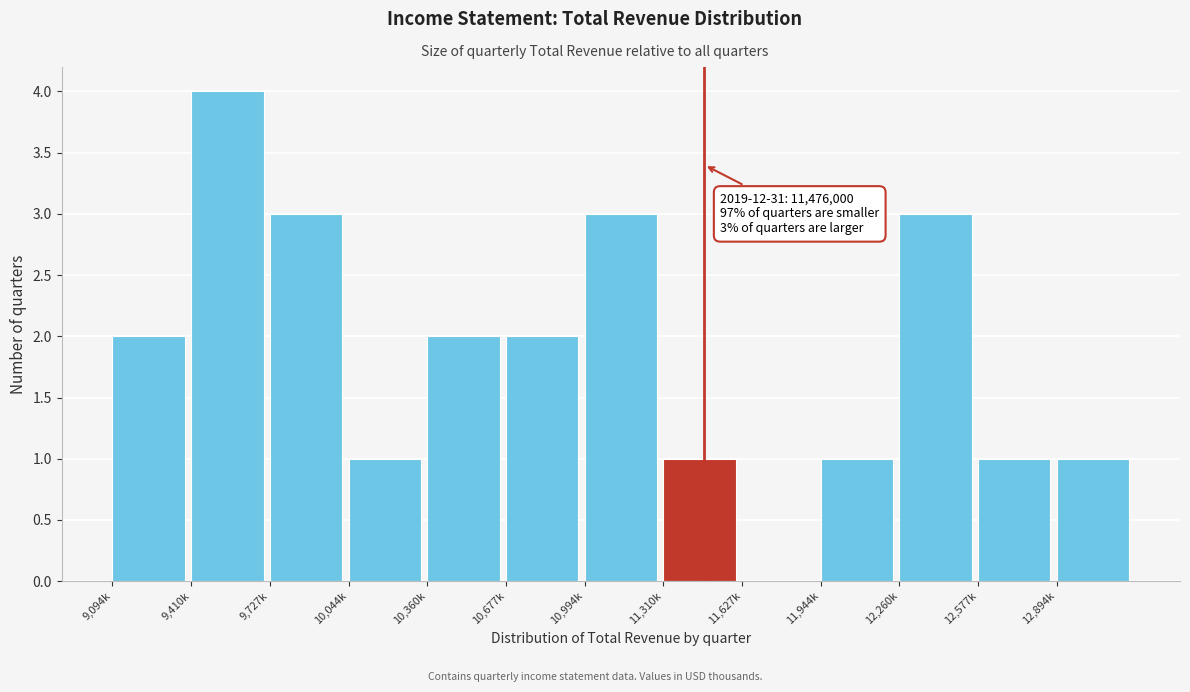

Reading left to right, what are all the values shown in this chart?

9,094k=2	9,410k=4	9,727k=3	10,044k=1	10,360k=2	10,677k=2	10,994k=3	11,310k=1	11,627k=0	11,944k=1	12,260k=3	12,577k=1	12,894k=1